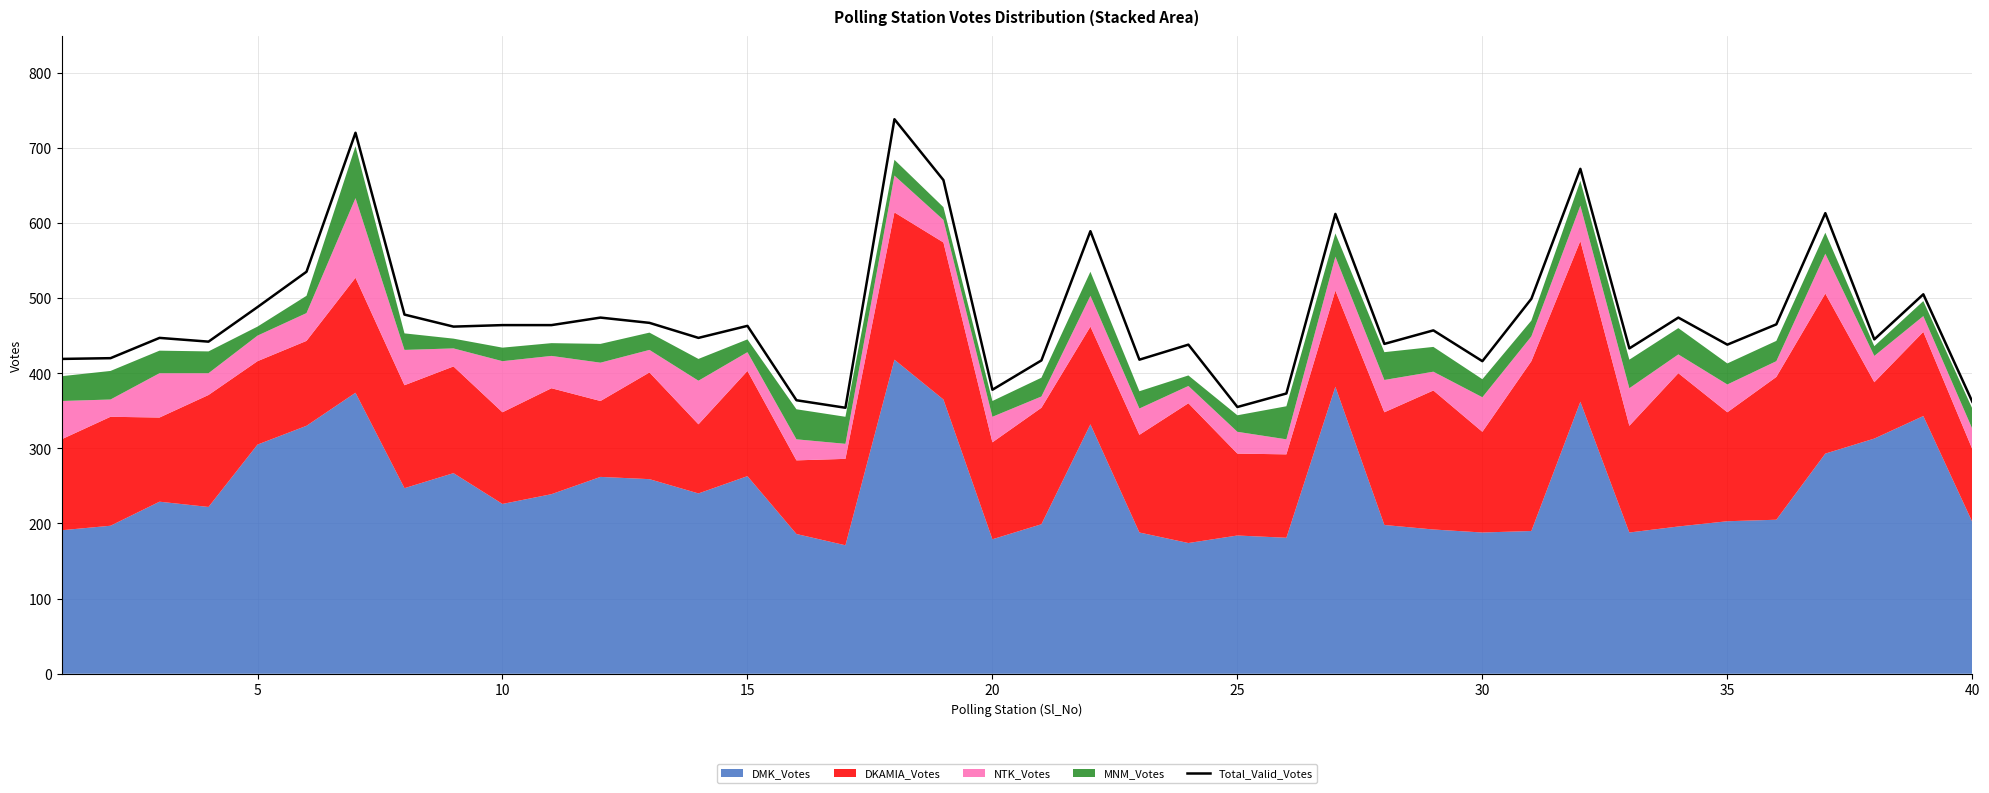

What is the minimum value shown in the chart?

354